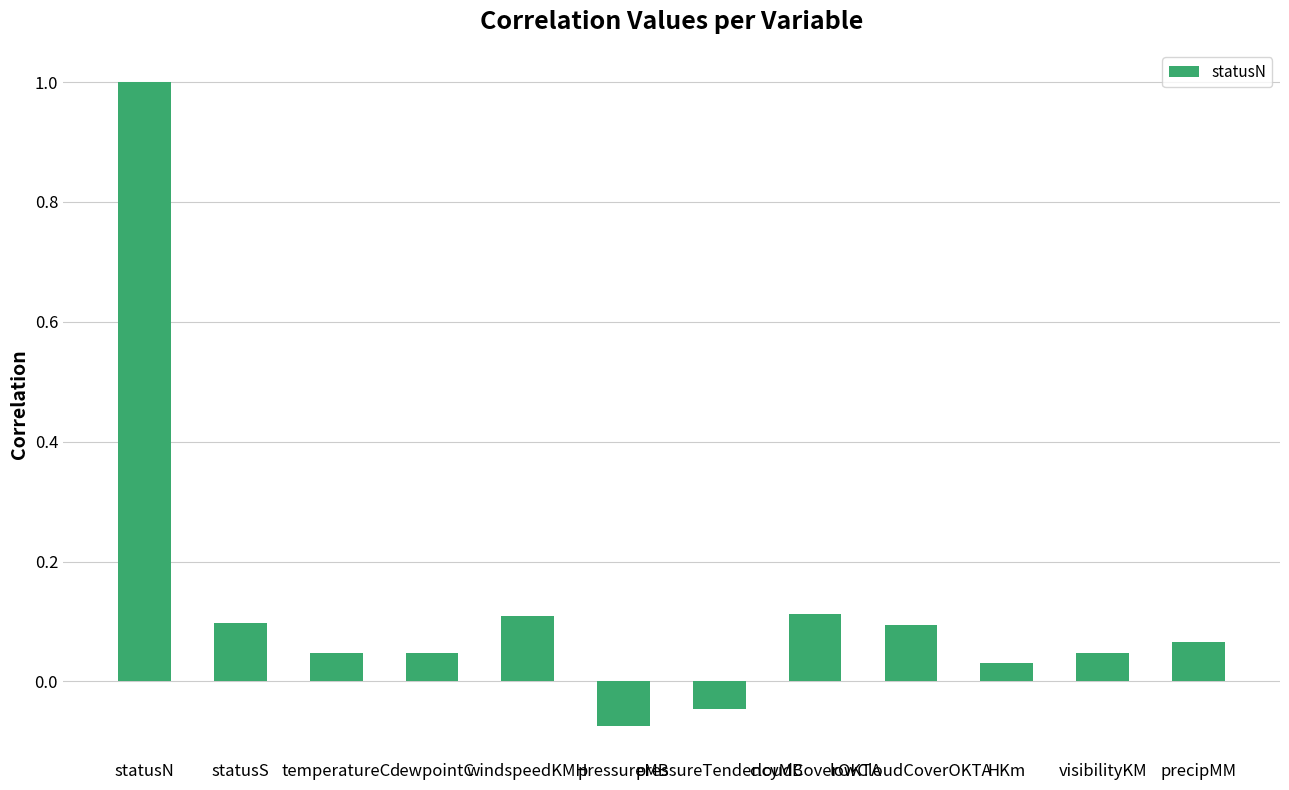

The value at windspeedKMH is 0.0. True or false?

False